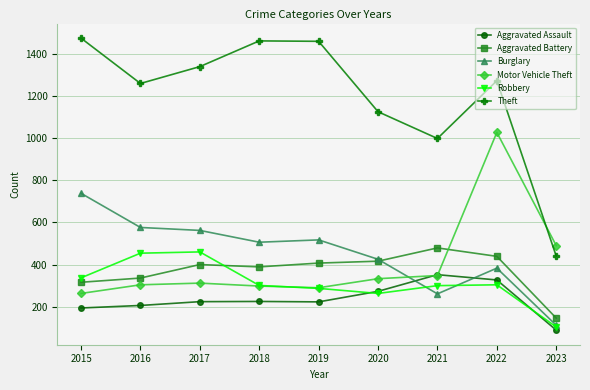

Which series changed the most between 2016 and 2022?

Motor Vehicle Theft